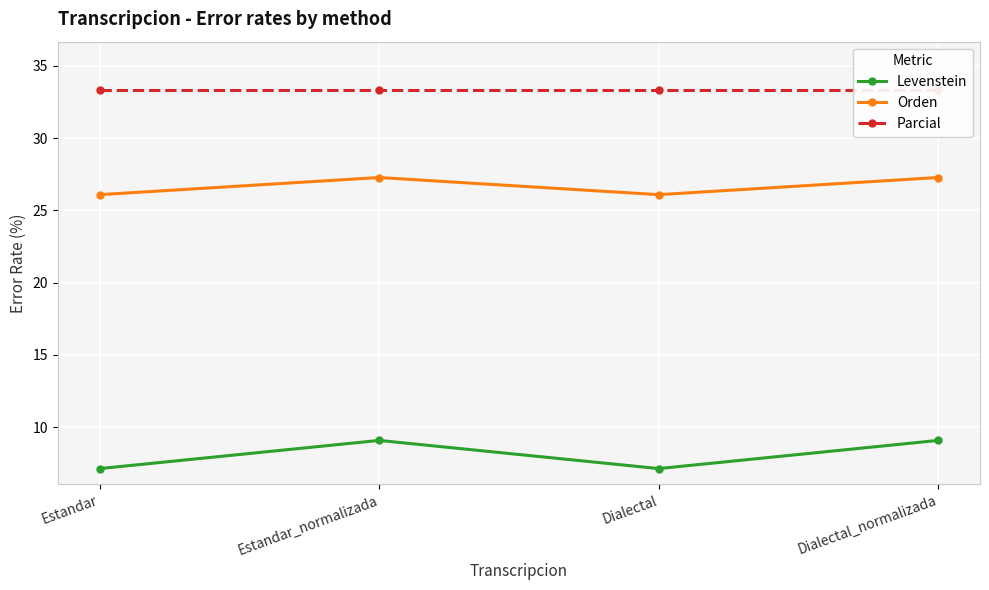

At which category does Orden reach its first local peak?

Estandar_normalizada